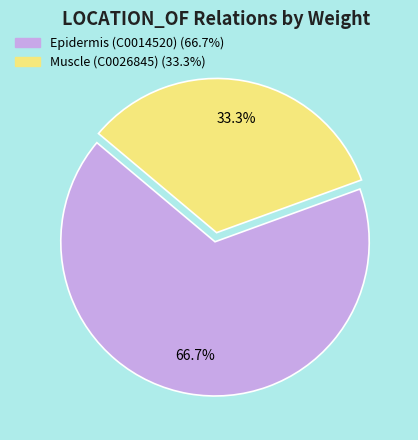

What percentage is the Muscle (C0026845) slice, to the nearest percent?

33%